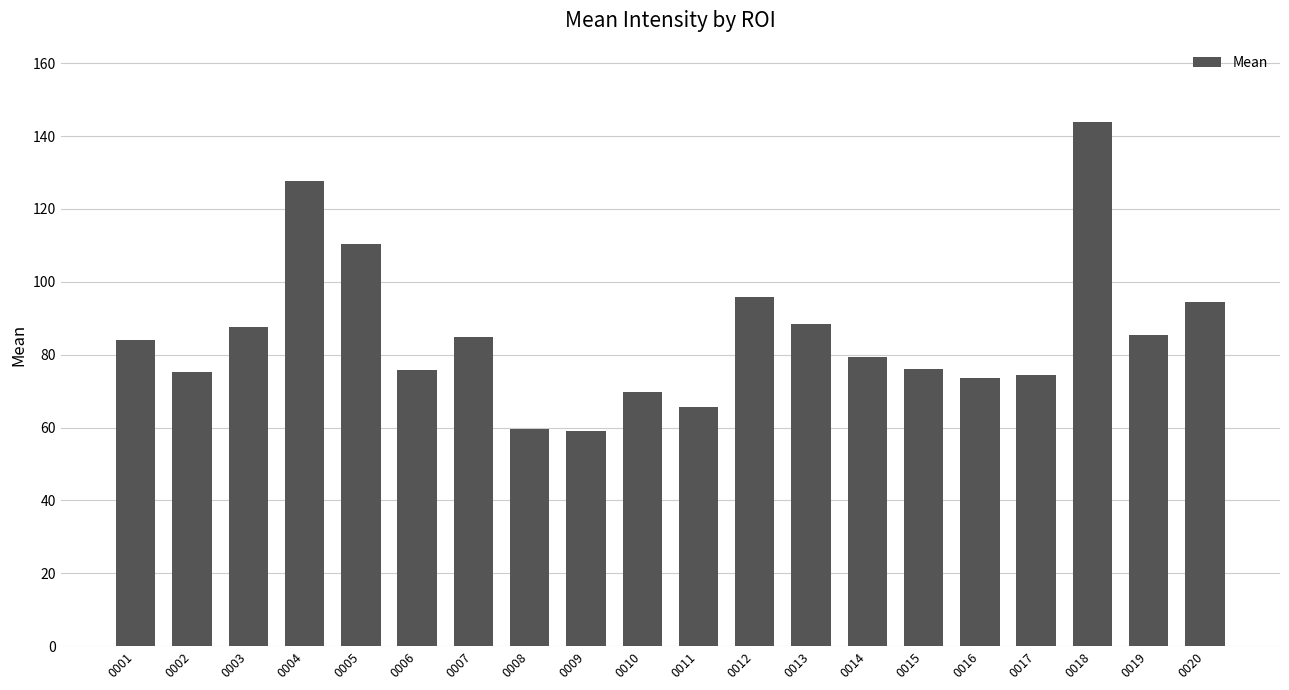

True or false: the data shows 63.7 at 0005.

False